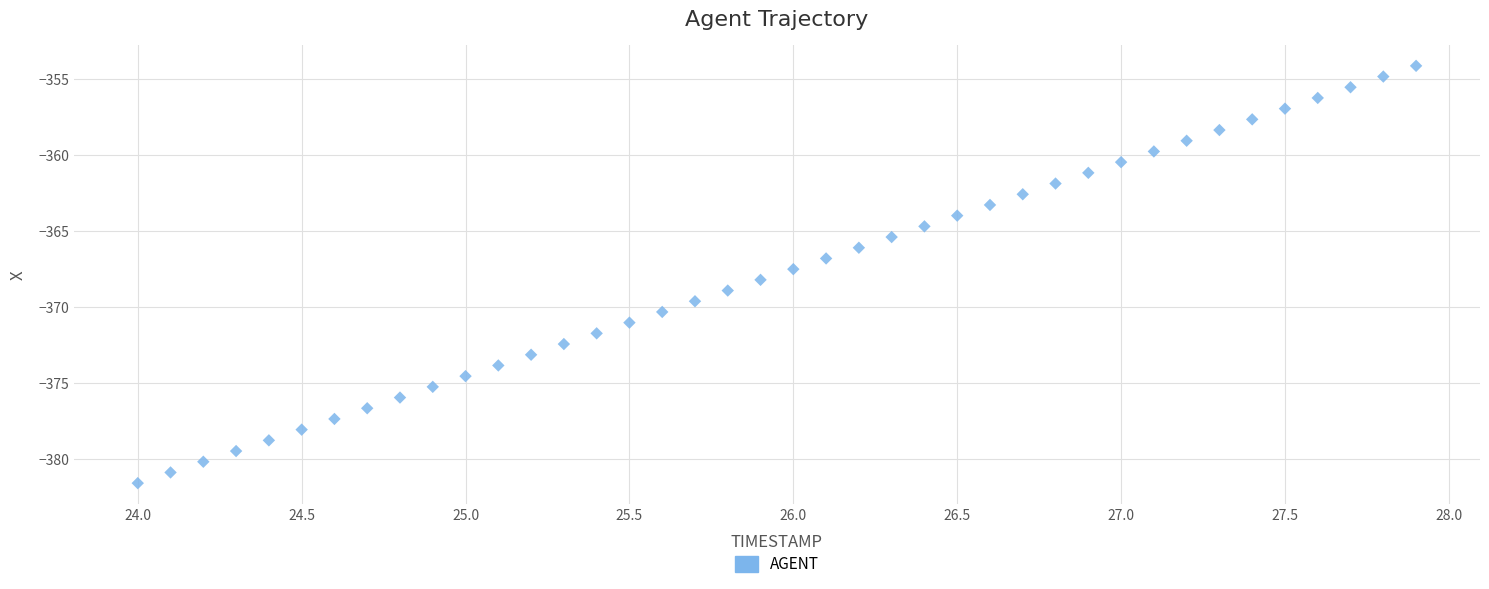

What is the range of X values (max minus min)?

3.9